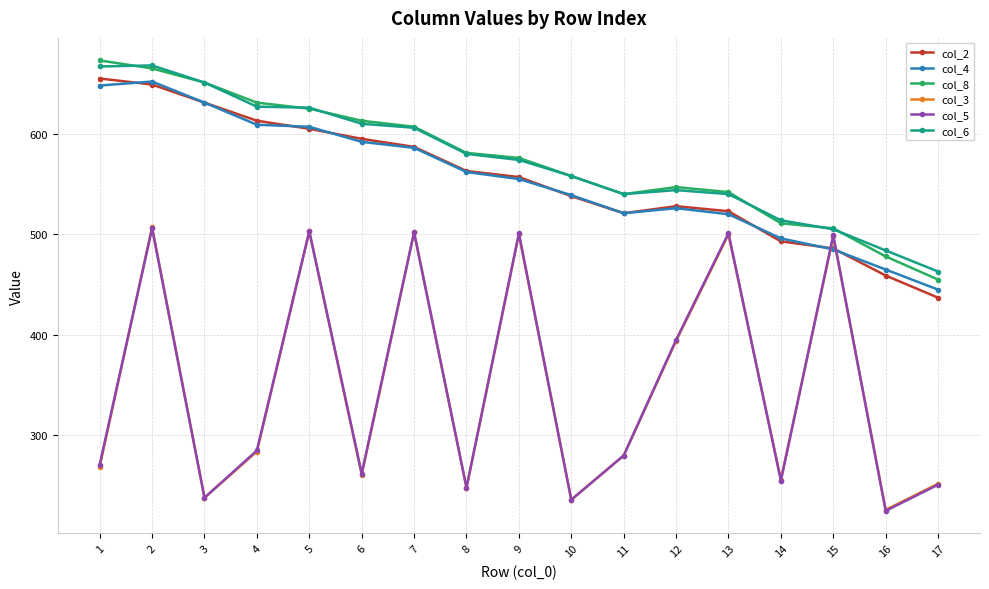

At which category is the sum across all series the highest?

2